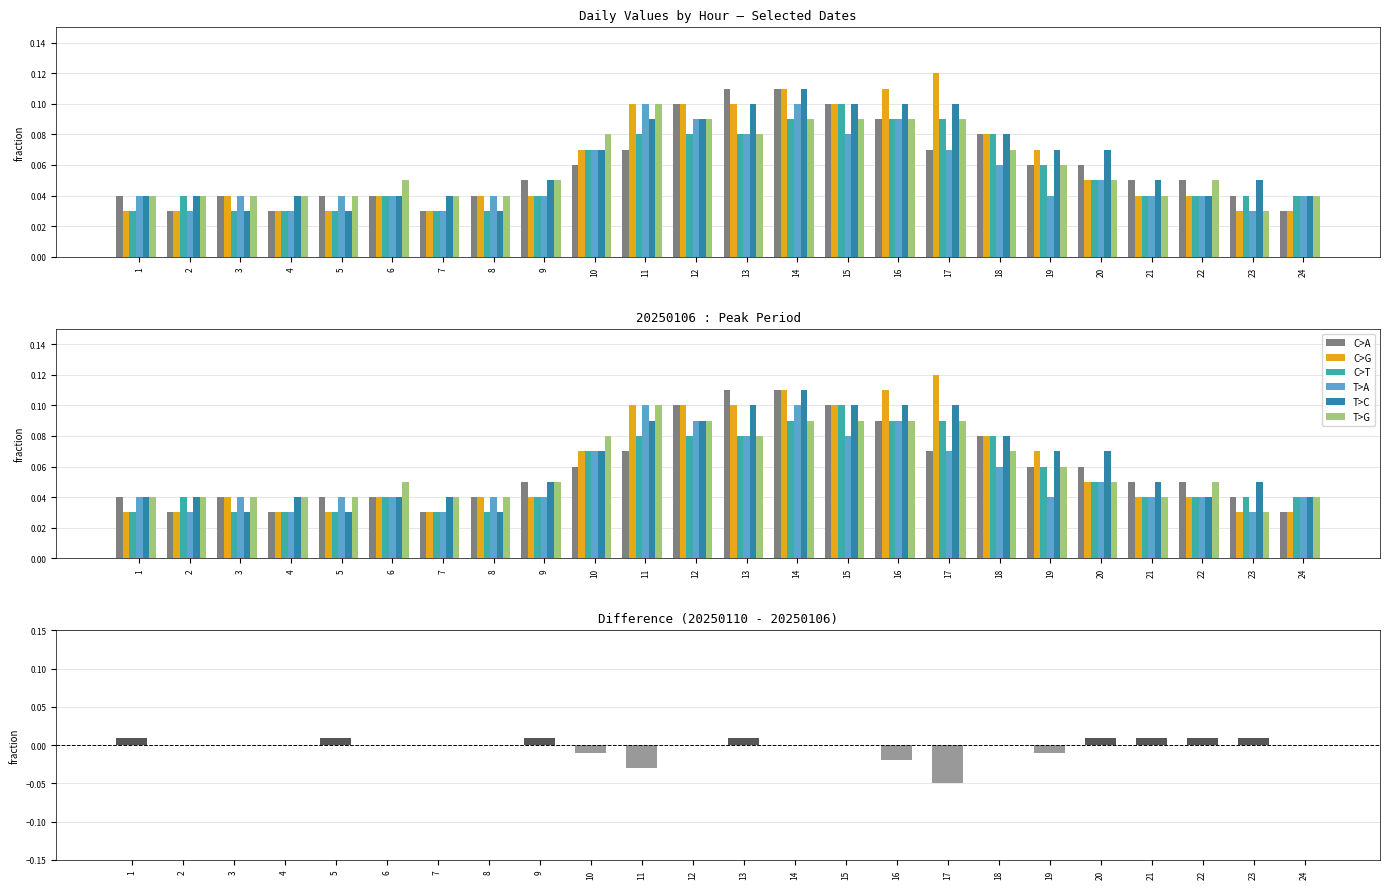

How many groups of bars are there?

24